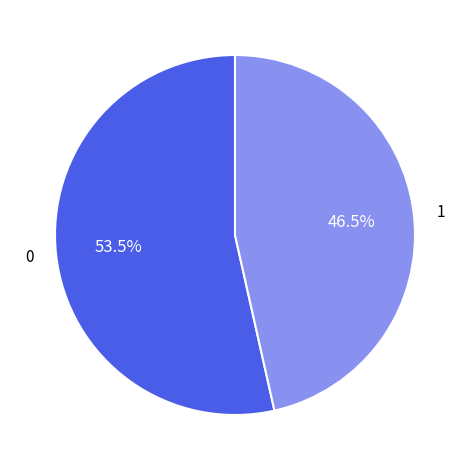

Is there a majority slice in this chart?

Yes